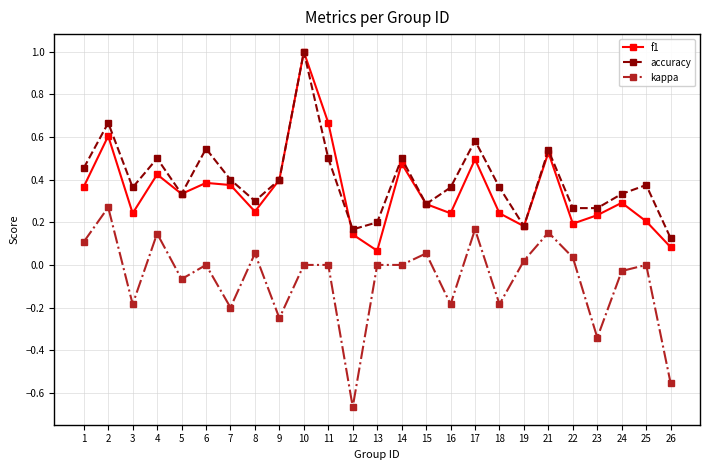

Where is accuracy nearest to the value 0?

26